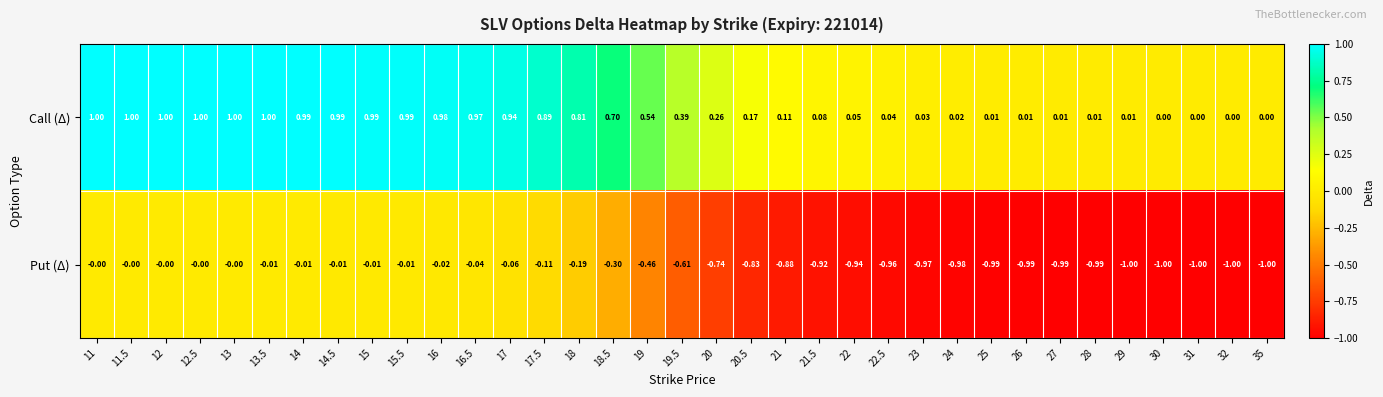

Which series changed the most between 18.5 and 22?

Call (Δ)